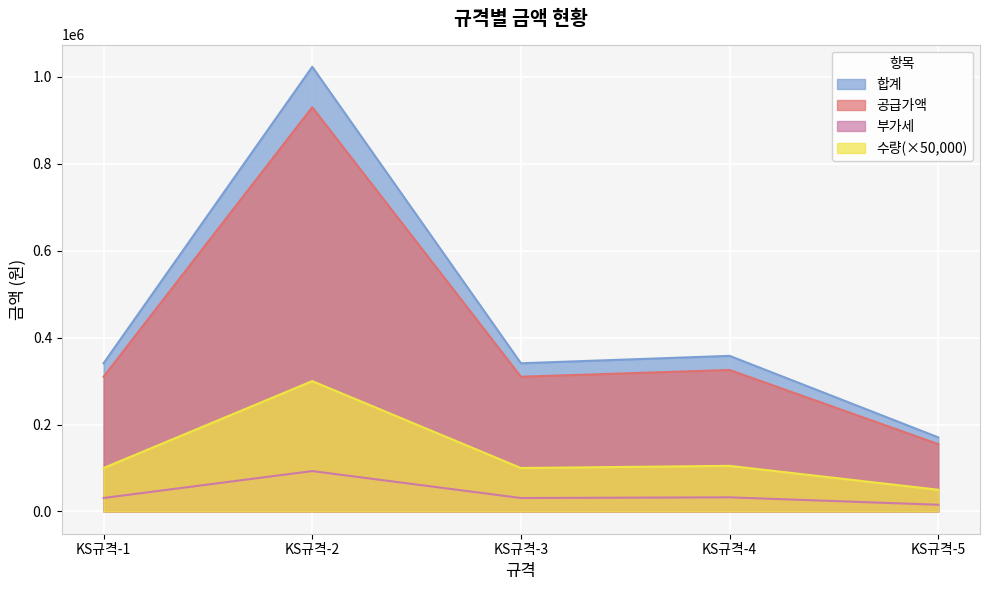

Between KS규격-3 and KS규격-5, which series saw the biggest shift?

합계